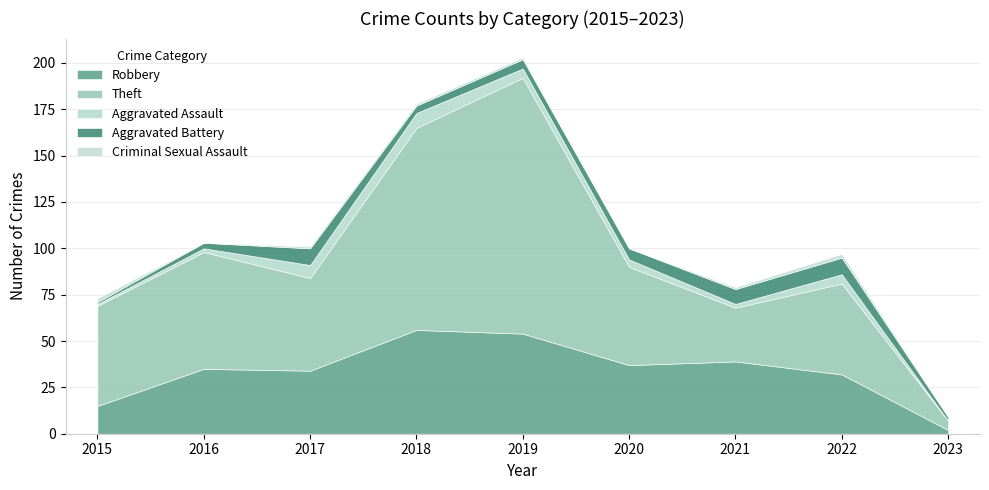

True or false: Robbery has a value of 53 at 2021.

False